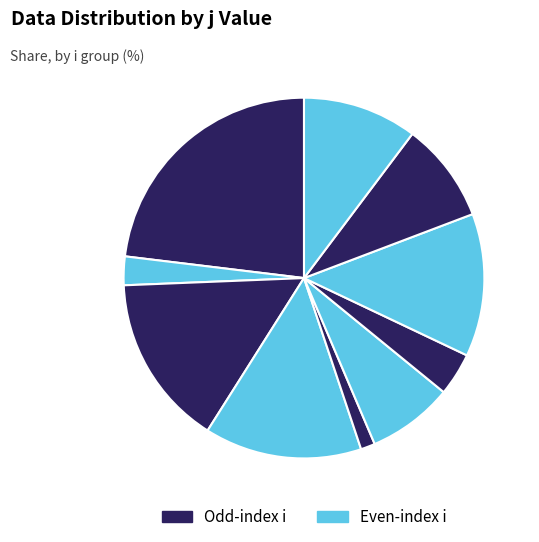

Count the number of slices in the pie.

10